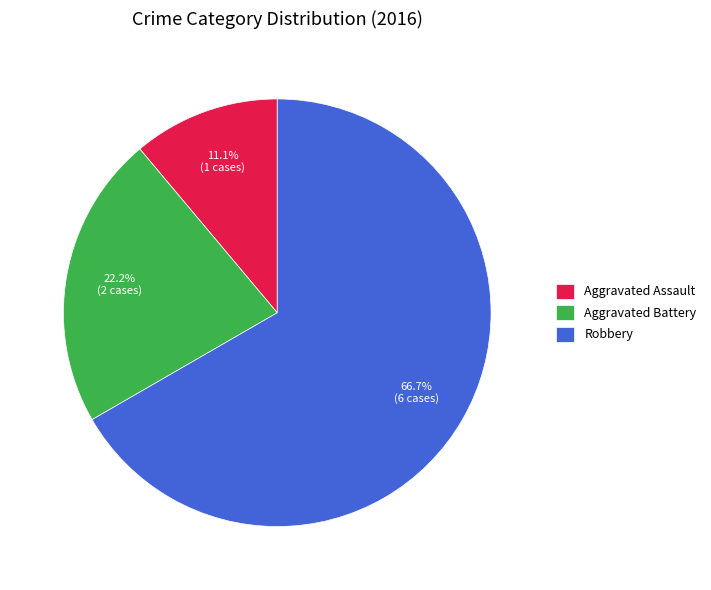

Is Robbery the majority of the pie?

Yes